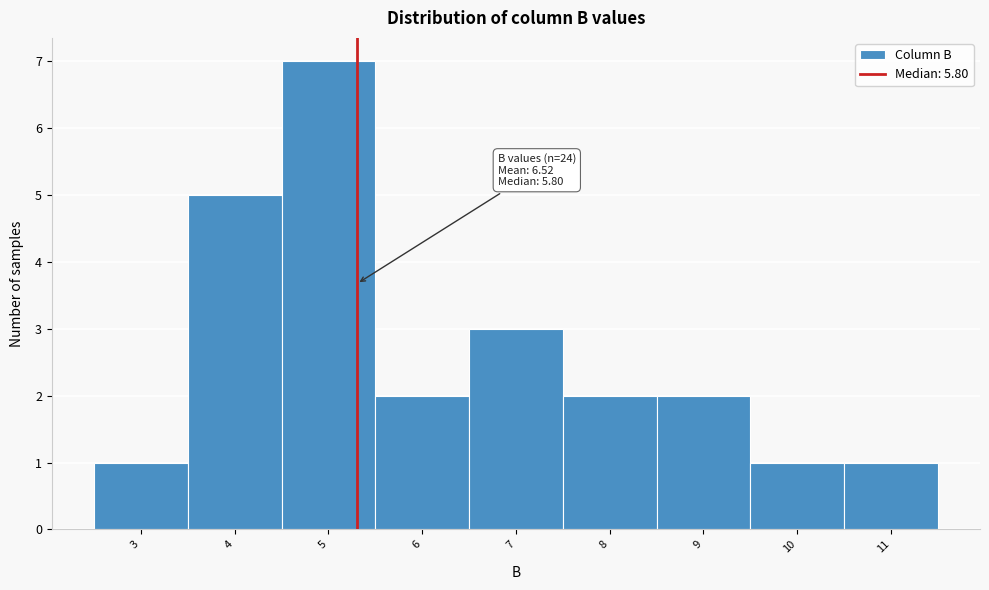

Reading left to right, what are all the values shown in this chart?

3=1	4=5	5=7	6=2	7=3	8=2	9=2	10=1	11=1